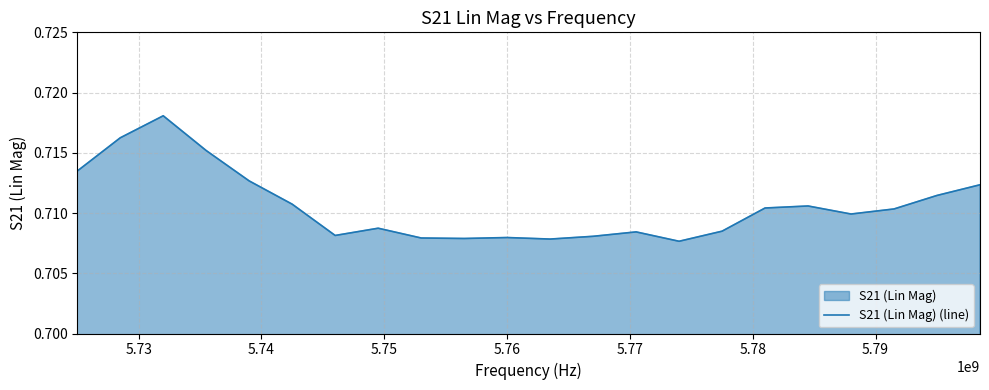

What is the average value?

0.7